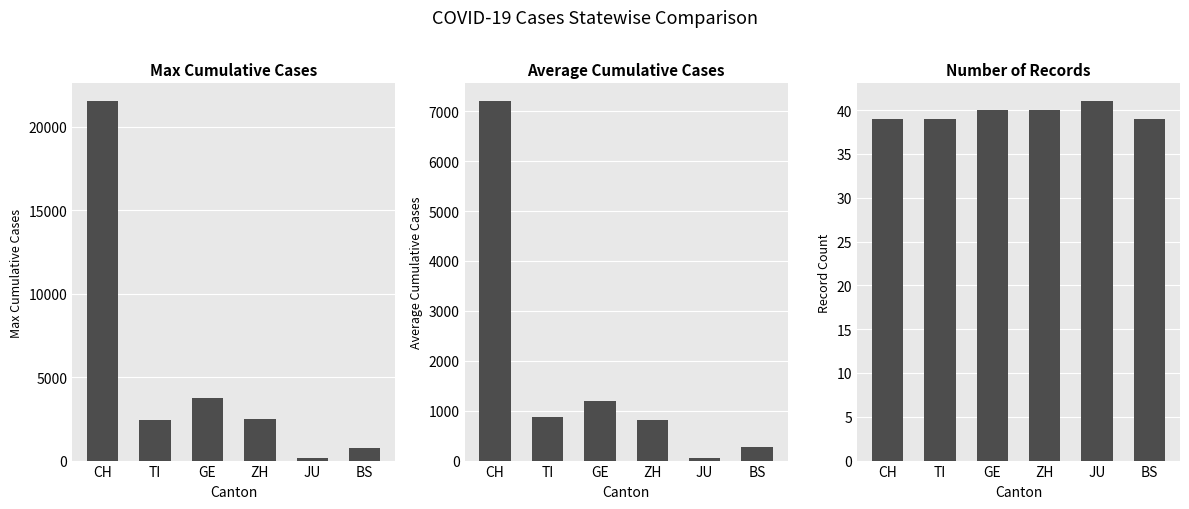

Rank the series by their average value, from lowest to highest.

Record Count, Mean Cases, Max Cases